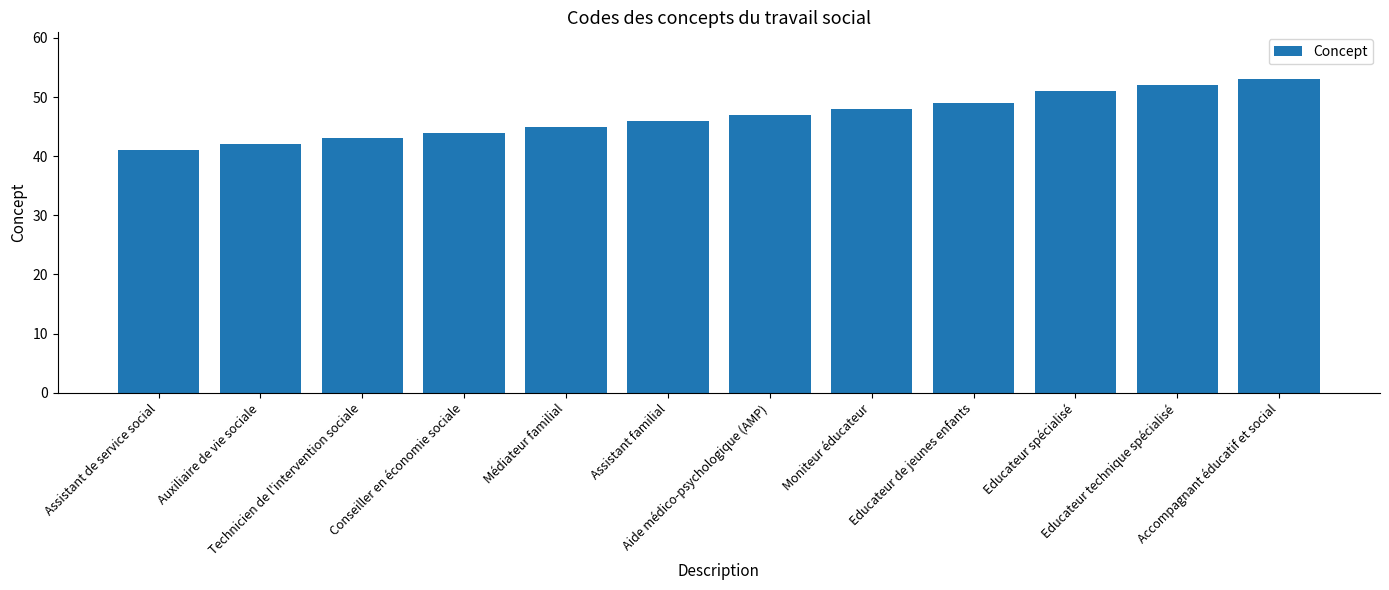

Is it true that the value at Educateur de jeunes enfants is 49?

True